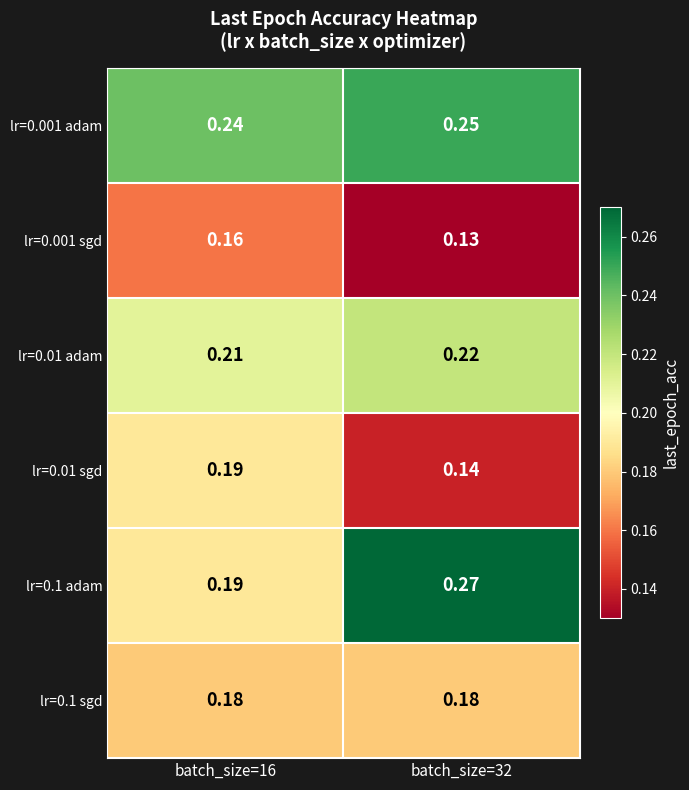

Which label corresponds to the smallest value in the chart?

batch_size=32